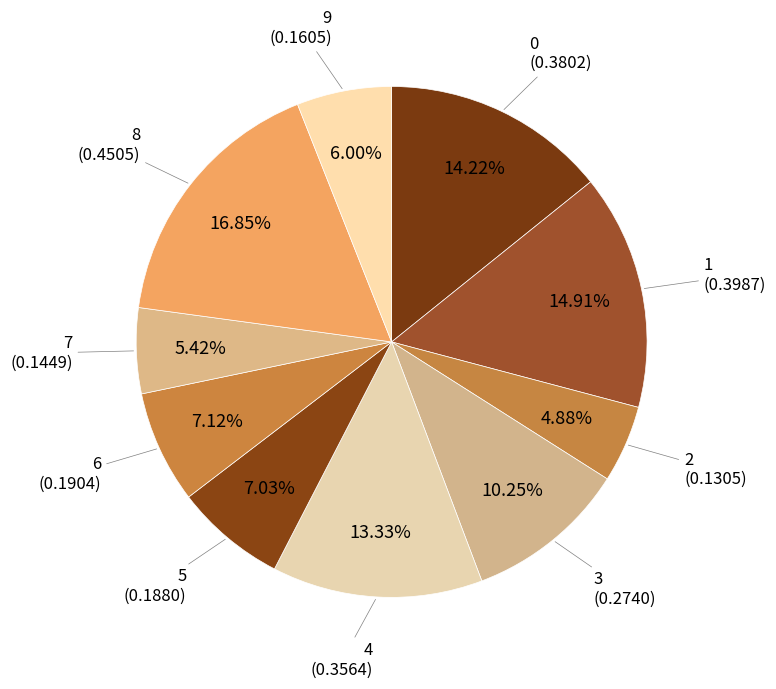

How many segments does this pie chart have?

10